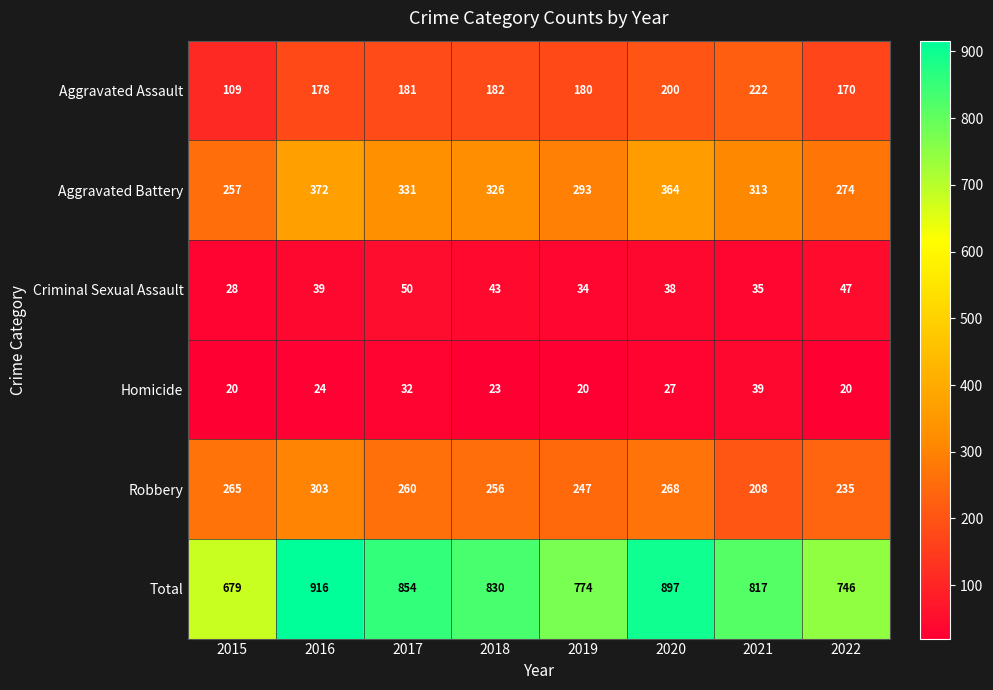

At which label is Criminal Sexual Assault closest to 39?

2016